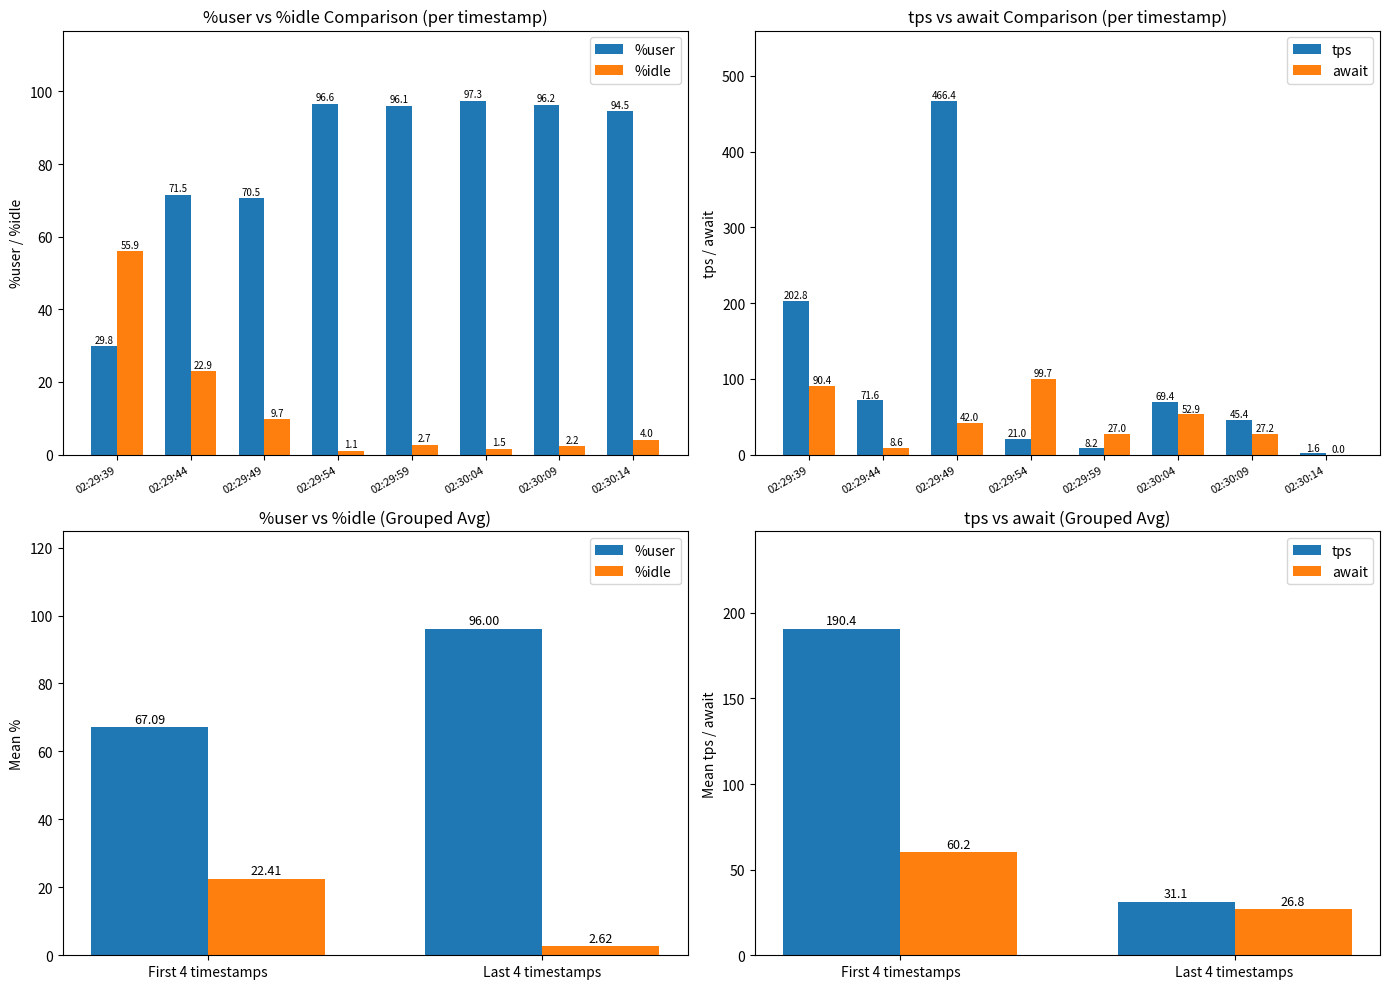

At how many categories does at least one series exceed 51?

2